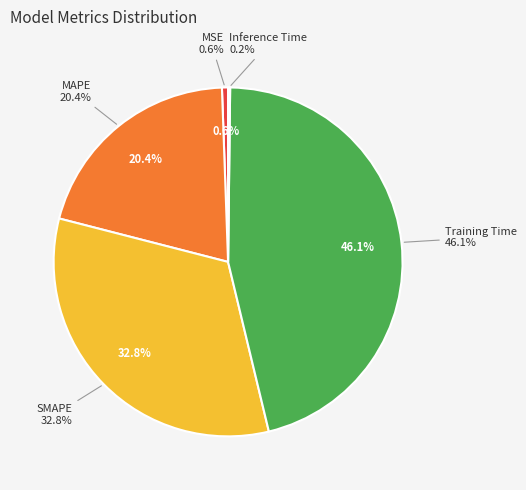

The Training Time slice represents 46% of the pie. True or false?

True